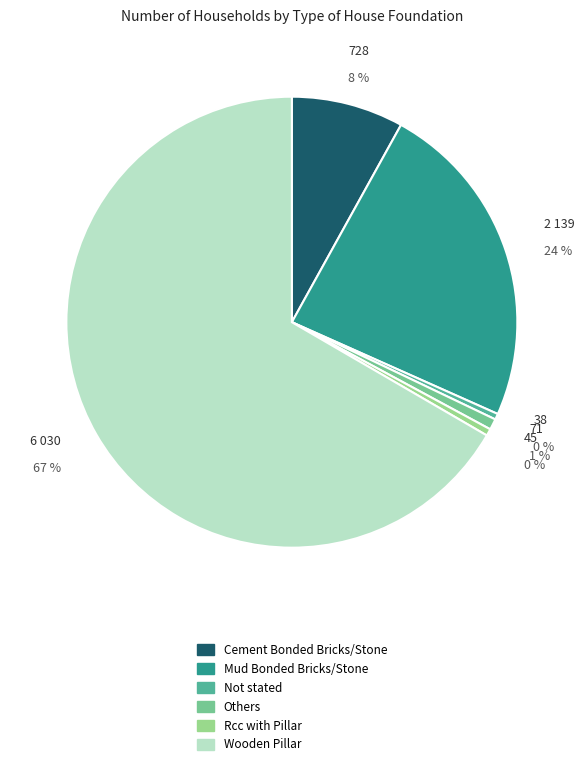

What is the change in value from Not stated to Wooden Pillar?

+5992